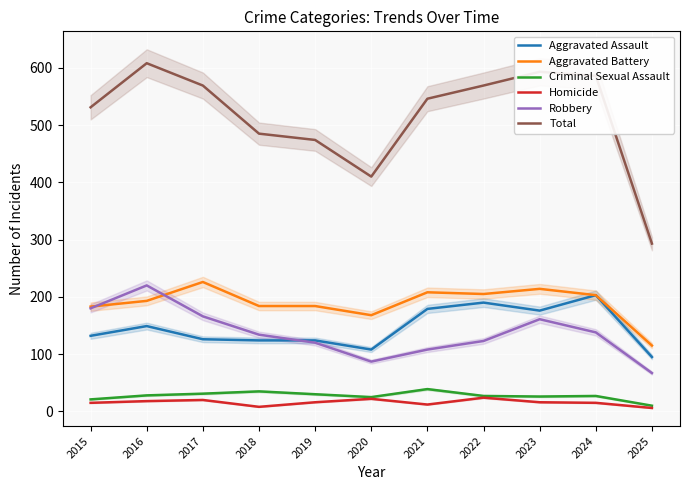

What is the value of the Total point at the 10th from the left?

586